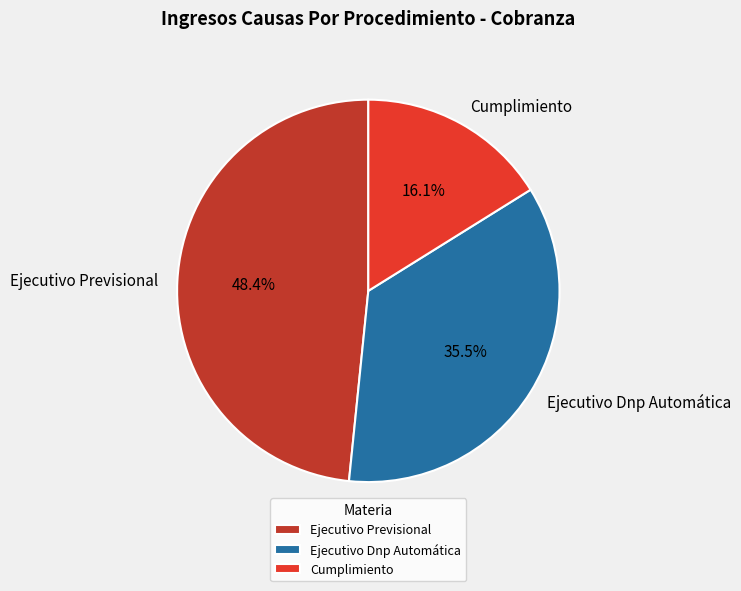

What is the largest slice in the pie chart?

Ejecutivo Previsional